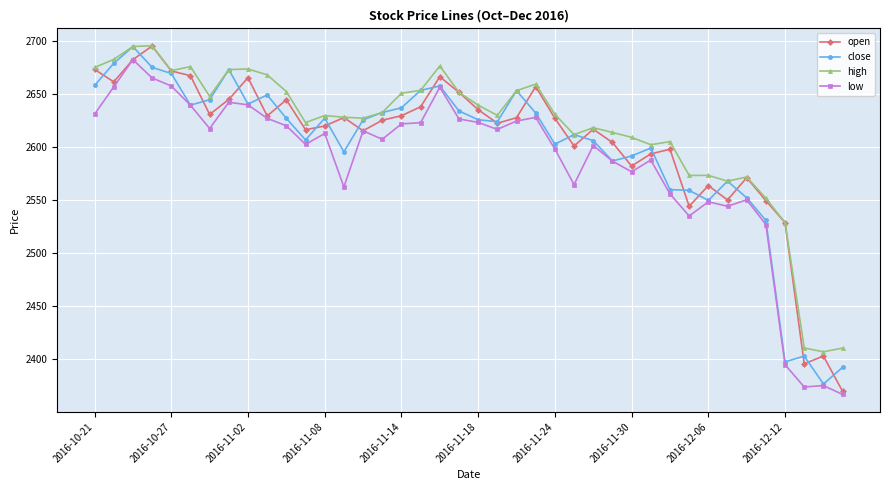

What is the value of the open point at the 18th from the left?

2638.0